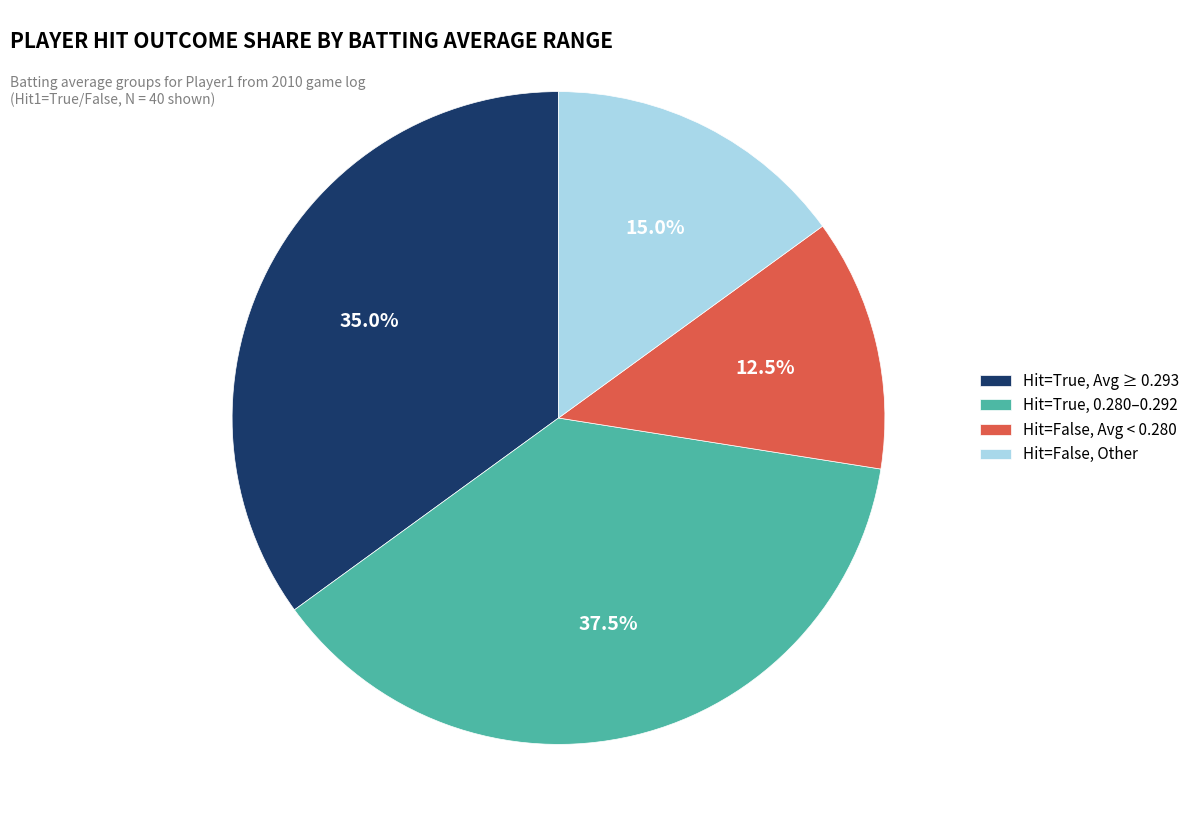

Count the number of slices in the pie.

4